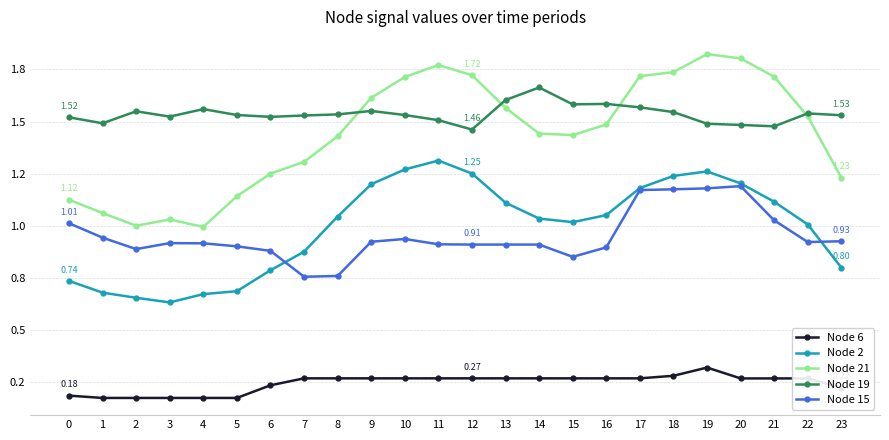

True or false: Node 15 and Node 21 intersect in this chart.

False